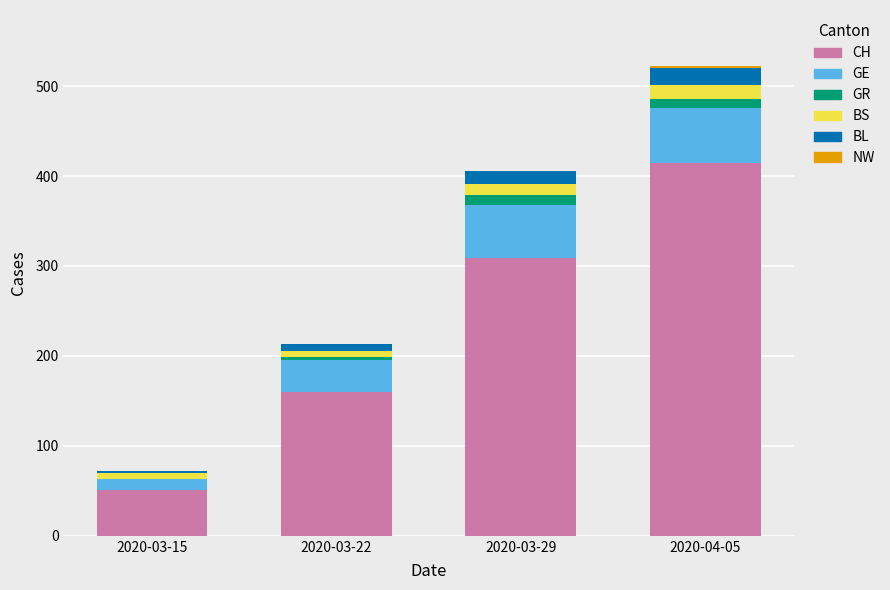

At which category is the sum across all series the highest?

2020-04-05